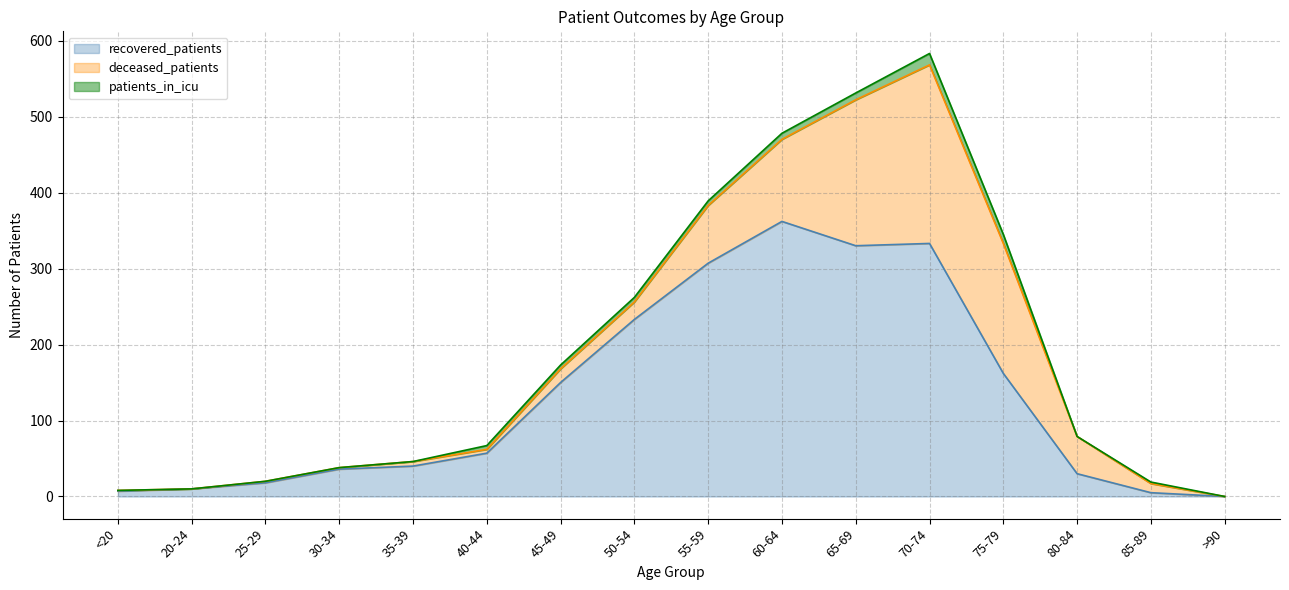

How many series are shown in this chart?

3